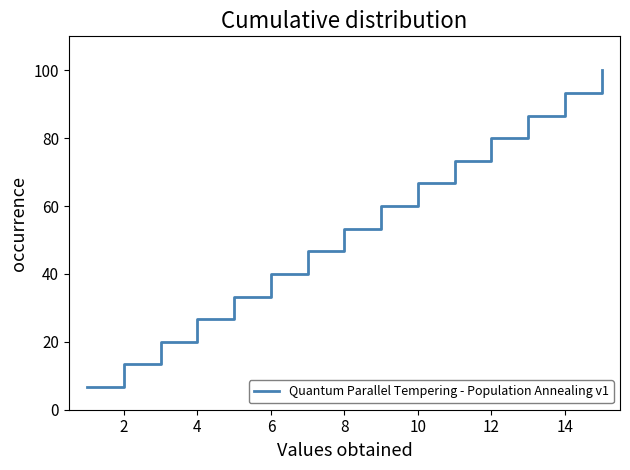

What is the minimum value shown in the chart?

6.7